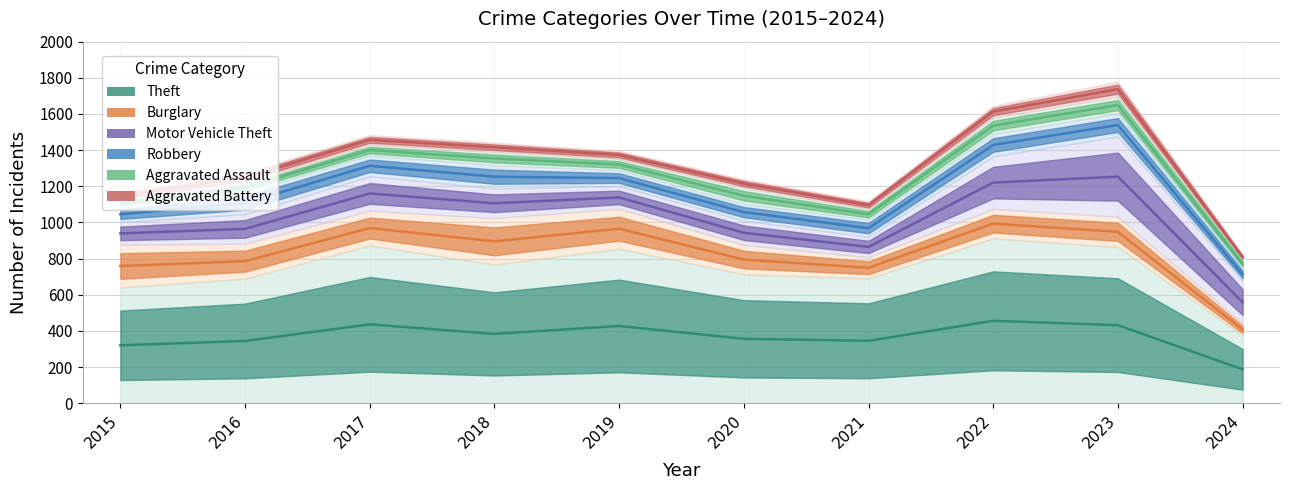

The value of Aggravated Assault at 2017 is 2378.6. True or false?

False